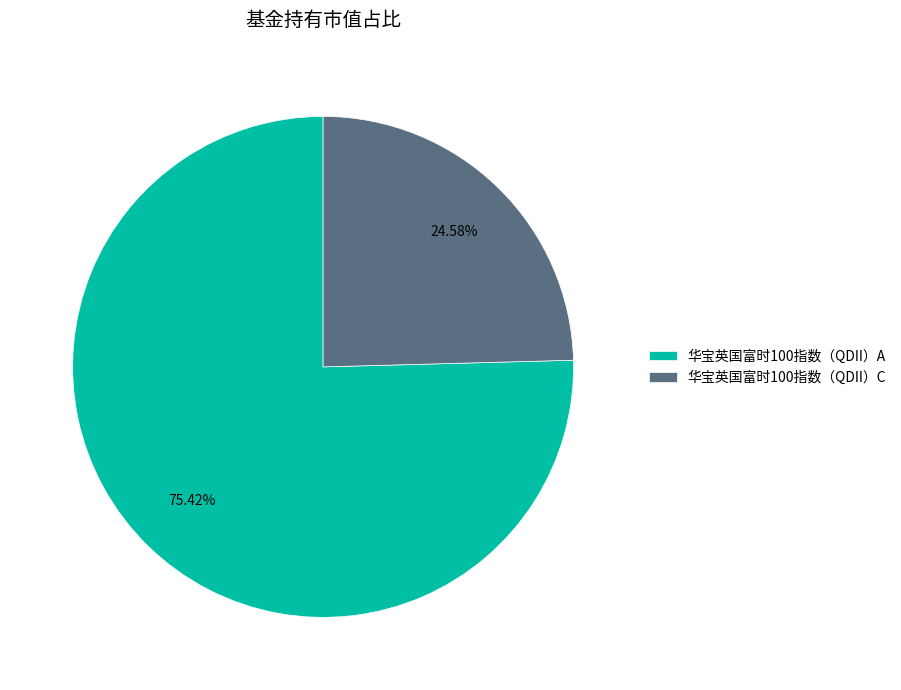

Is the sum of 华宝英国富时100指数（QDII）C and 华宝英国富时100指数（QDII）A greater than half?

Yes